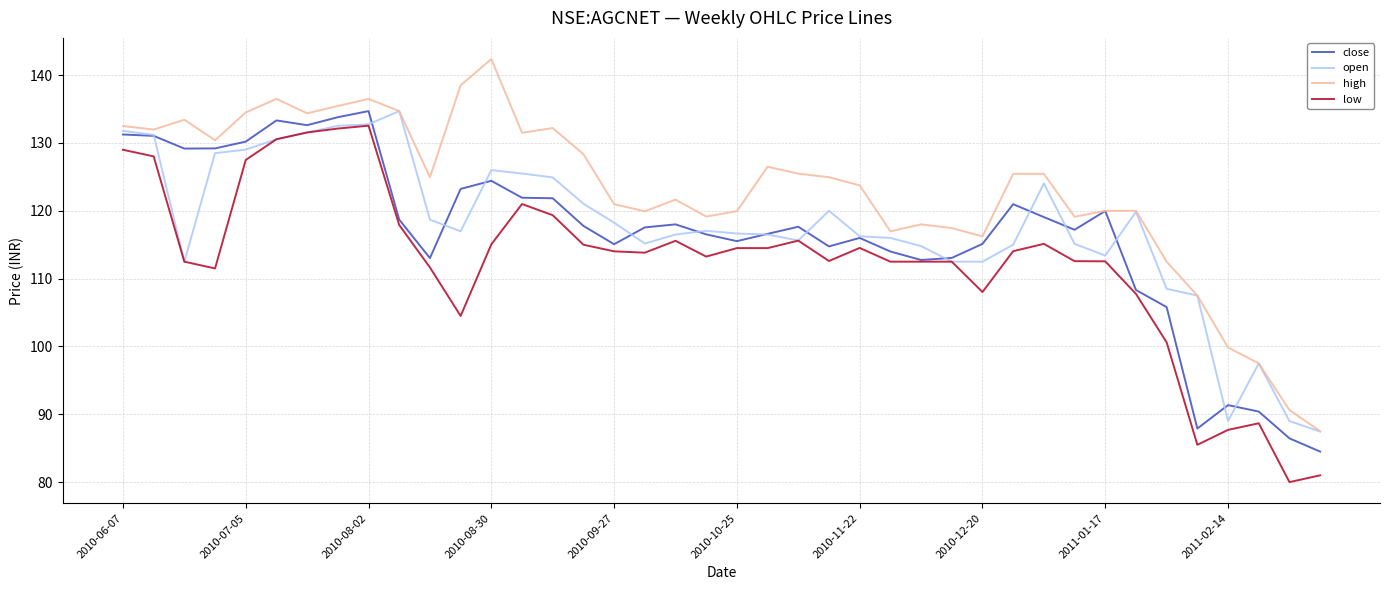

What are all the series names shown in the legend?

close, open, high, low